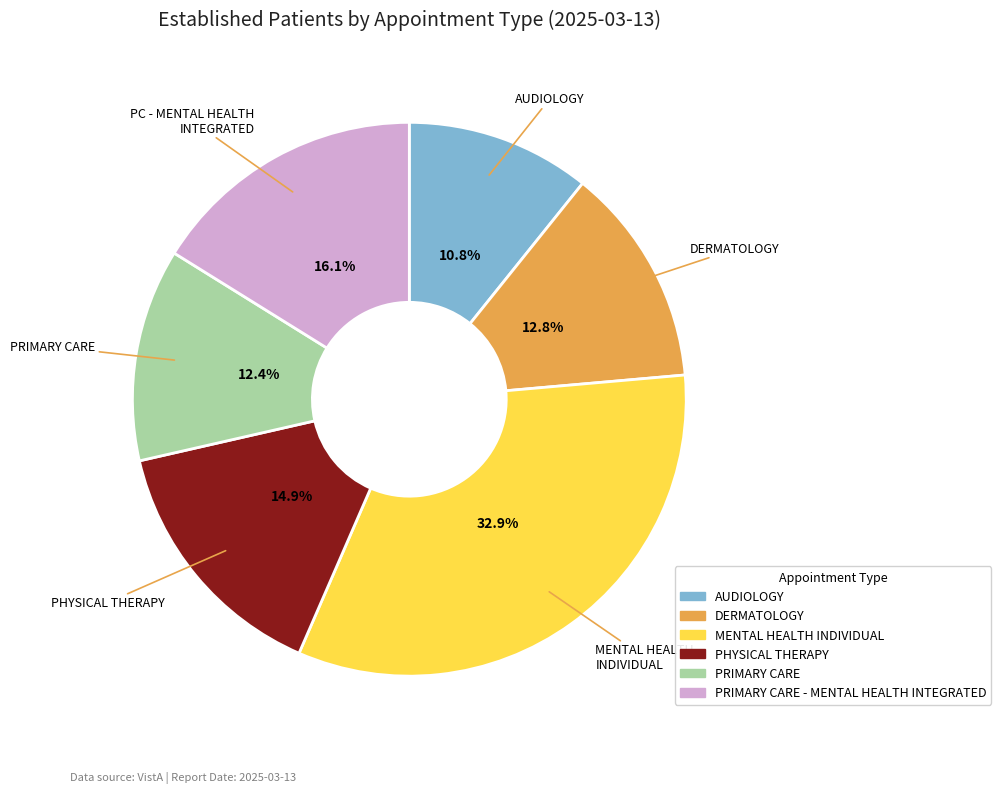

Is there any slice that represents more than half of the pie?

No